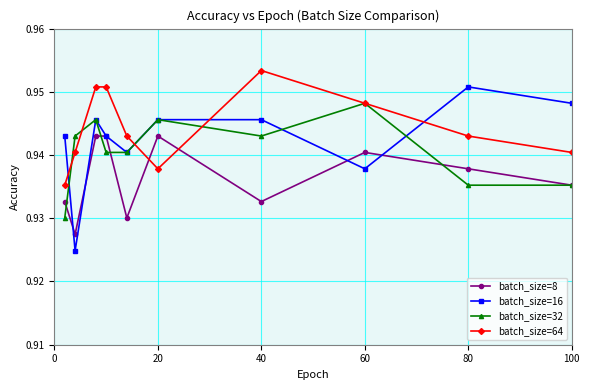

List the series in order of their peak value, highest first.

batch_size=64, batch_size=16, batch_size=32, batch_size=8